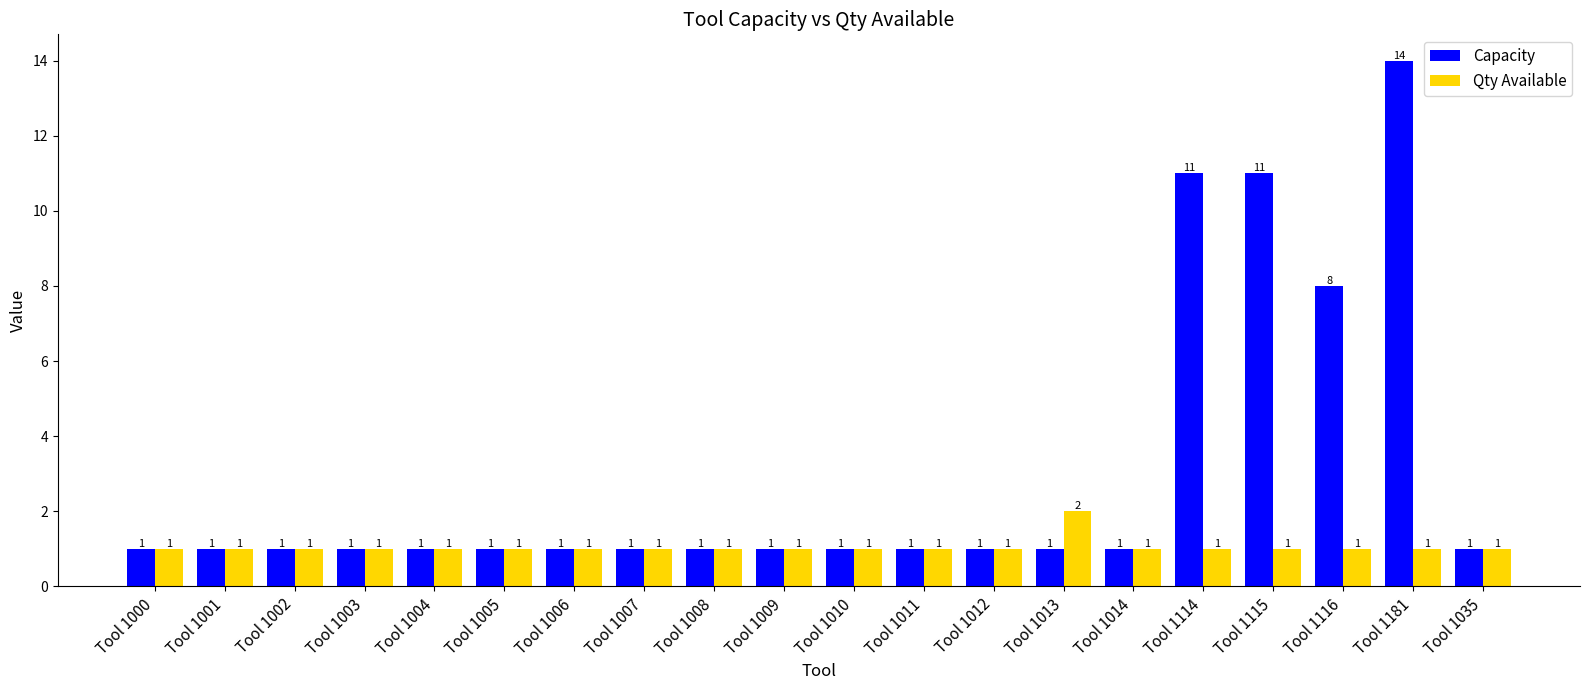

How many groups of bars are there?

20